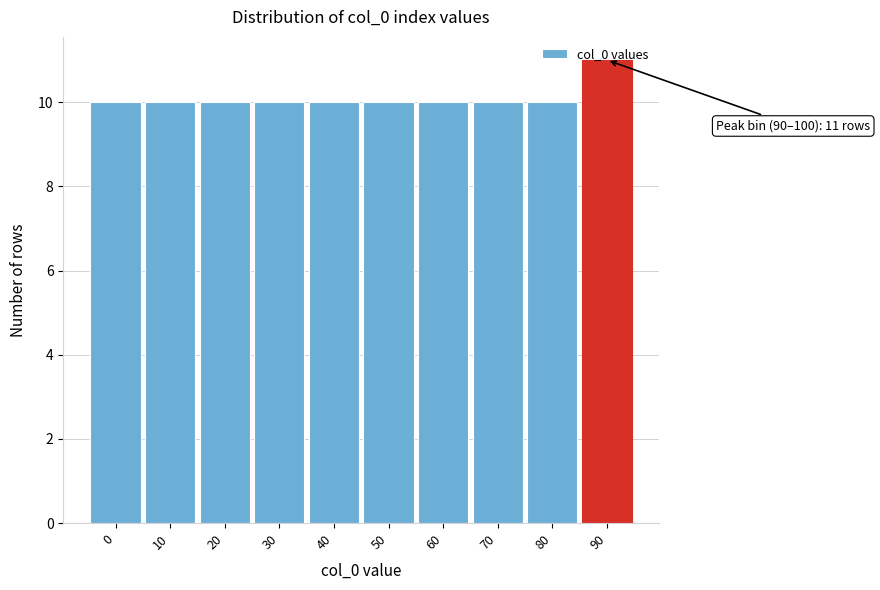

True or false: the data shows 10 at 10.

True